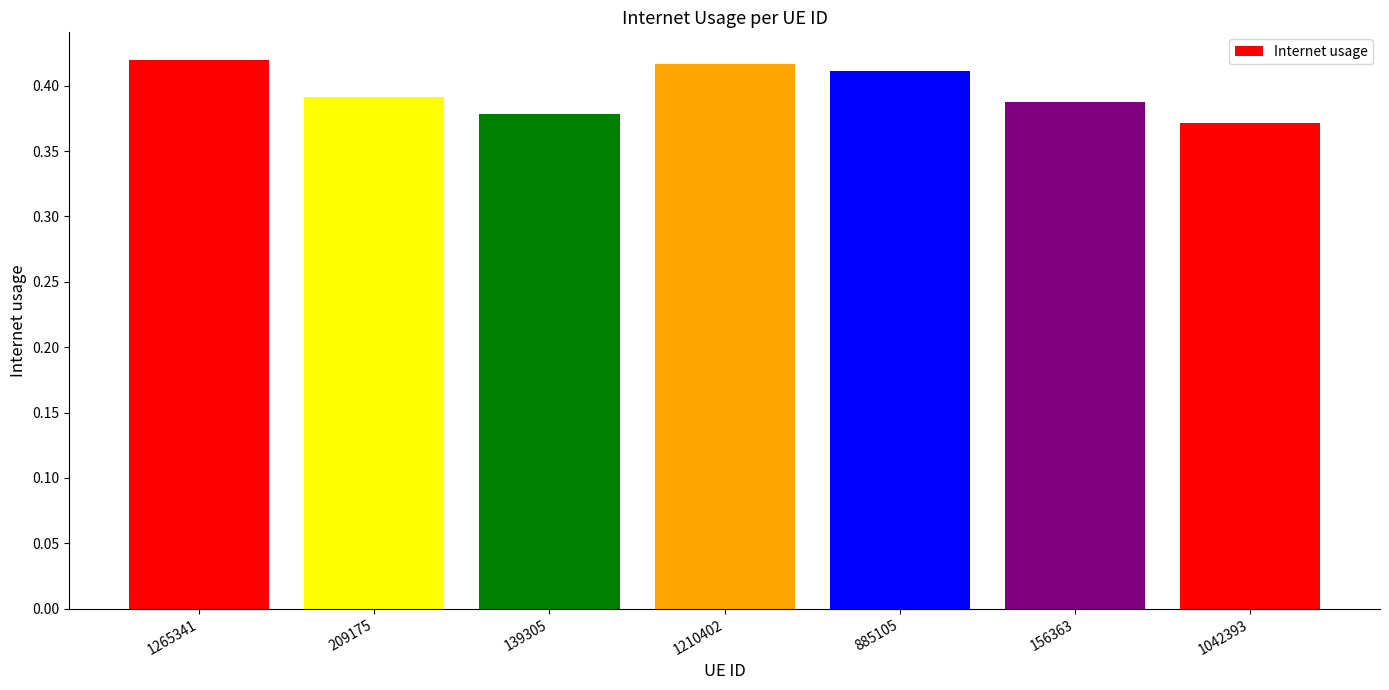

True or false: the data shows 0.6 at 209175.

False